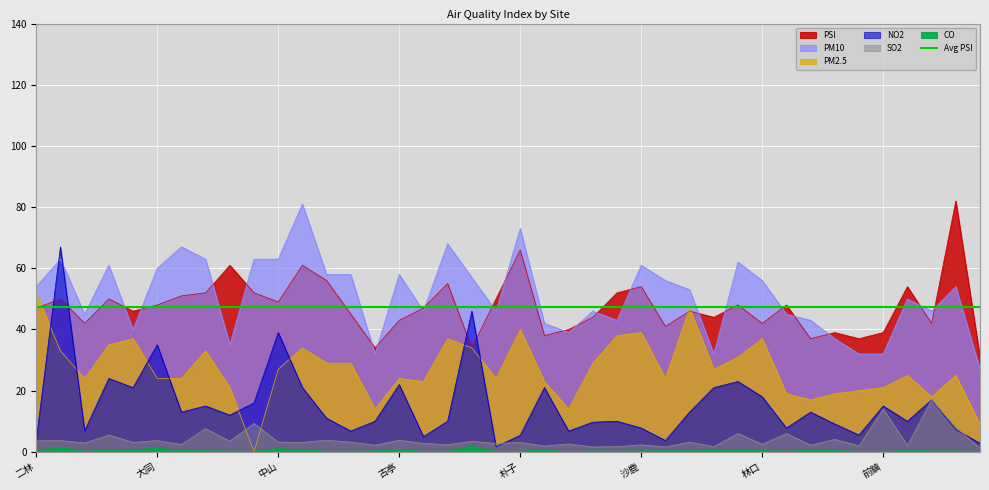

At which category is the sum across all series the highest?

三重